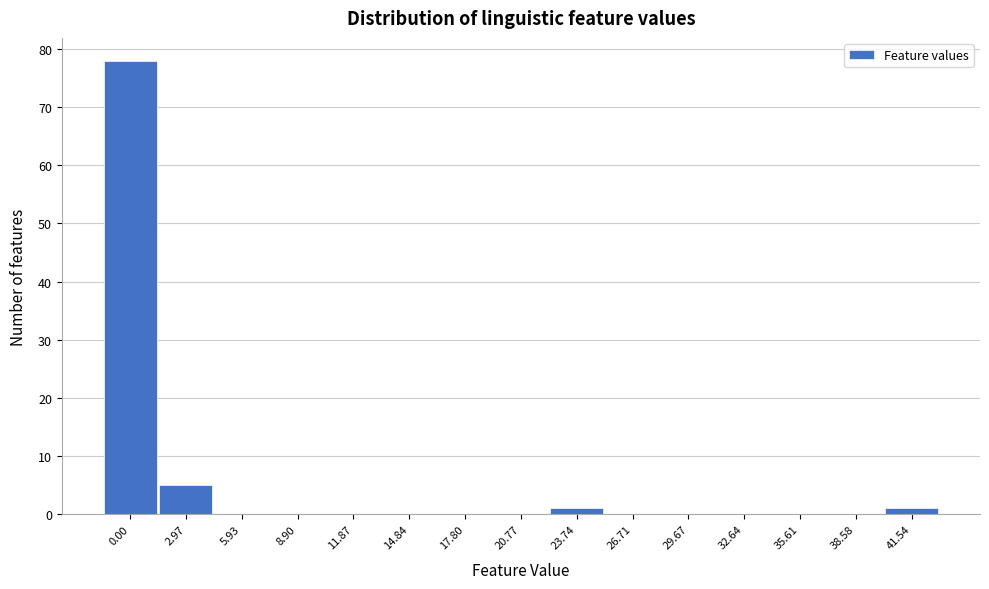

Reading left to right, extract all data points from this chart.

0.00=78	2.97=5	5.93=0	8.90=0	11.87=0	14.84=0	17.80=0	20.77=0	23.74=1	26.71=0	29.67=0	32.64=0	35.61=0	38.58=0	41.54=1